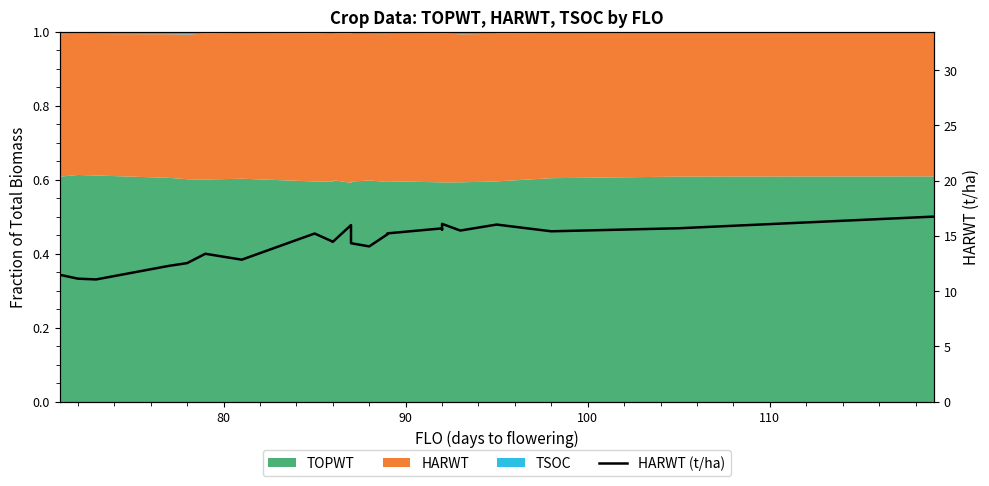

What is the smallest value displayed?

11.1